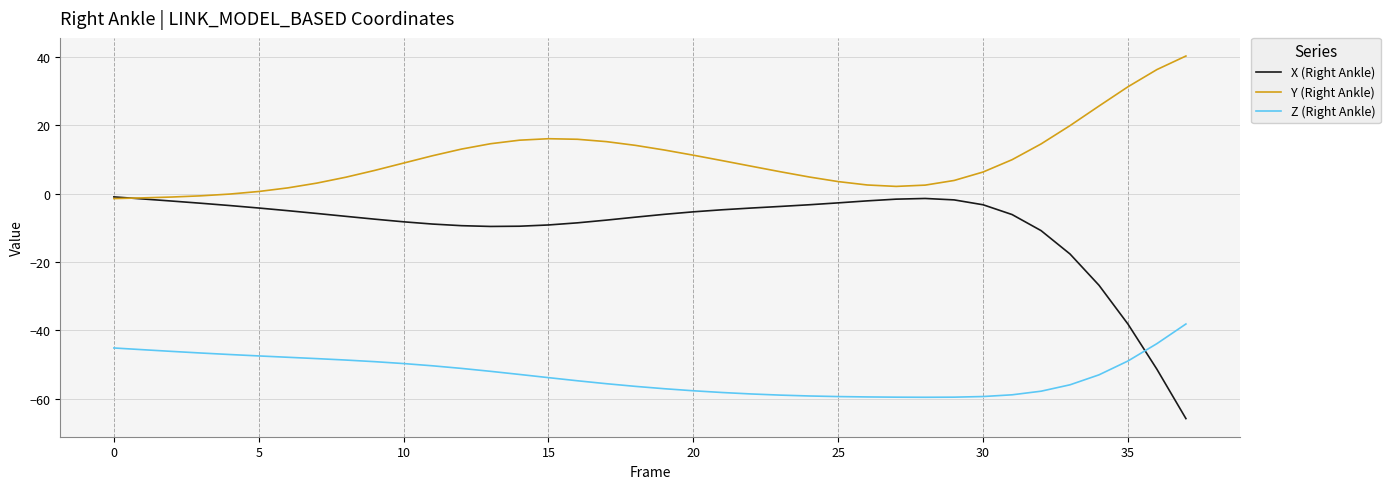

After their last crossing, which series has the higher values: X (Right Ankle) or Z (Right Ankle)?

Z (Right Ankle)